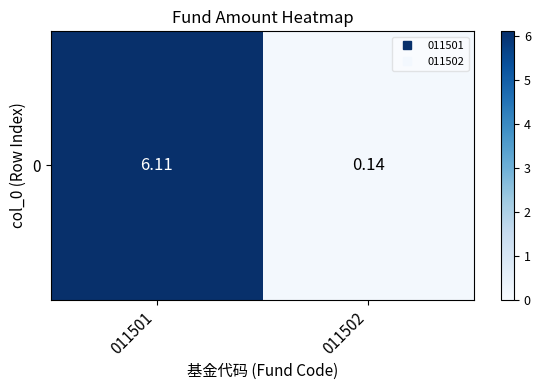

Which has a higher value, 011501 or 011502?

011501